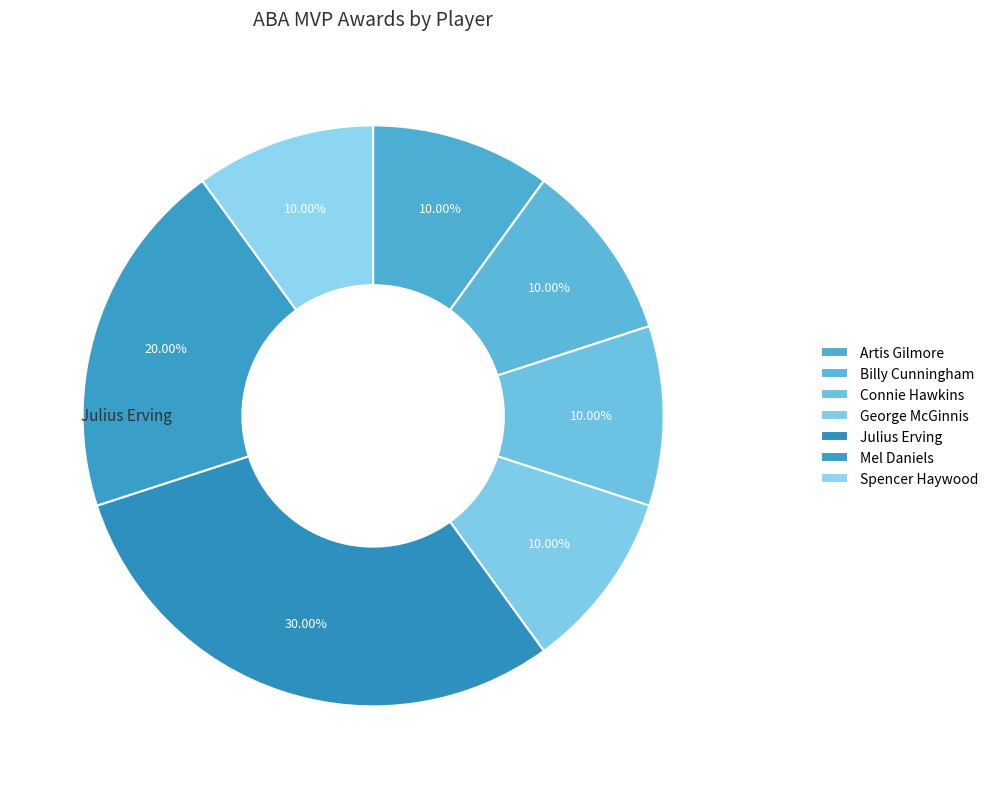

How many slices are in this pie chart?

7